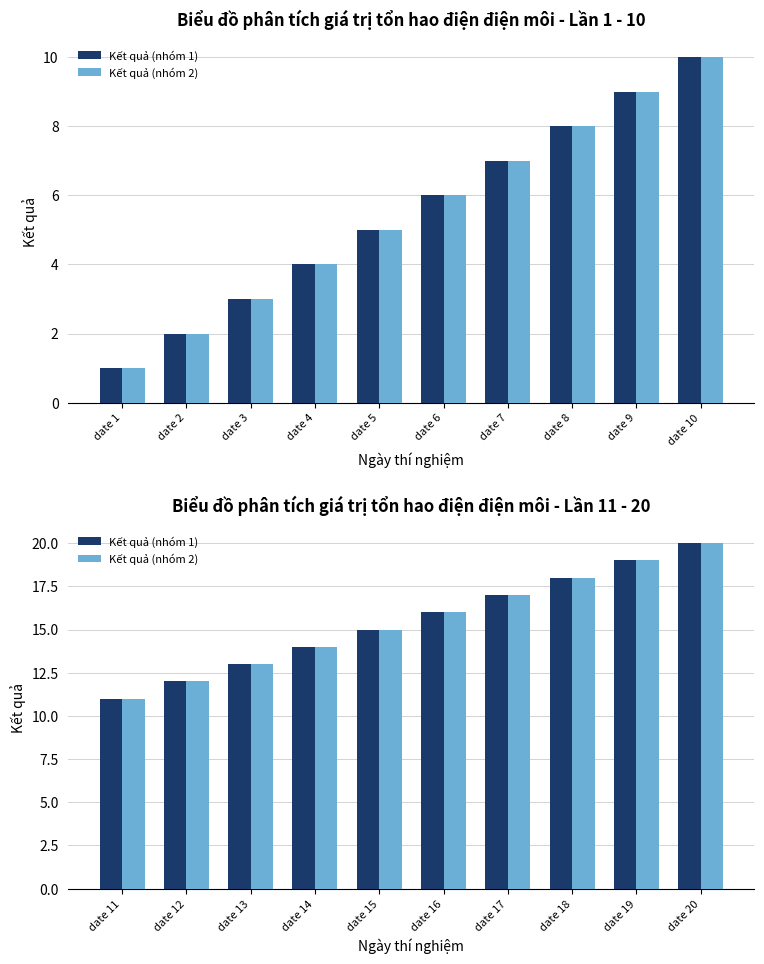

How many values in the Kết quả (nhóm 1) series are below 16?

5